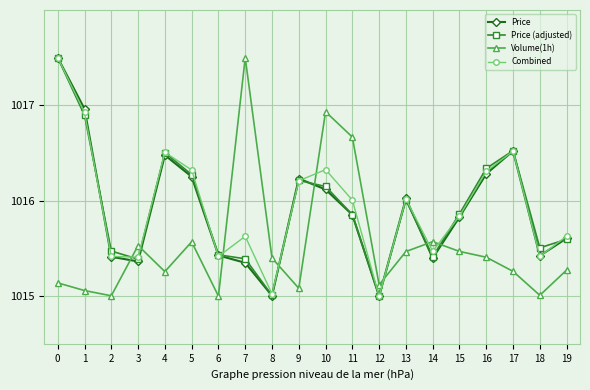

How many lines are shown in the chart?

4